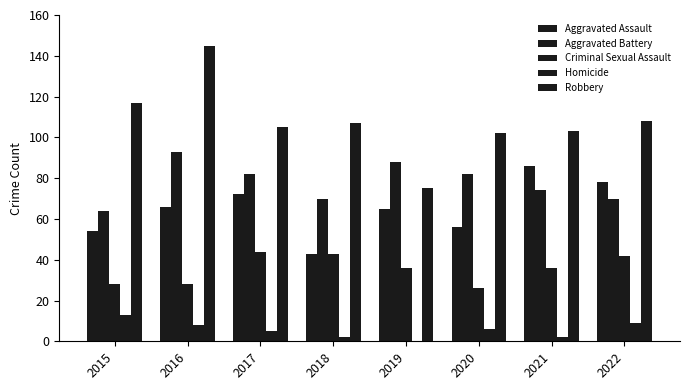

How many values in Homicide are above zero?

7